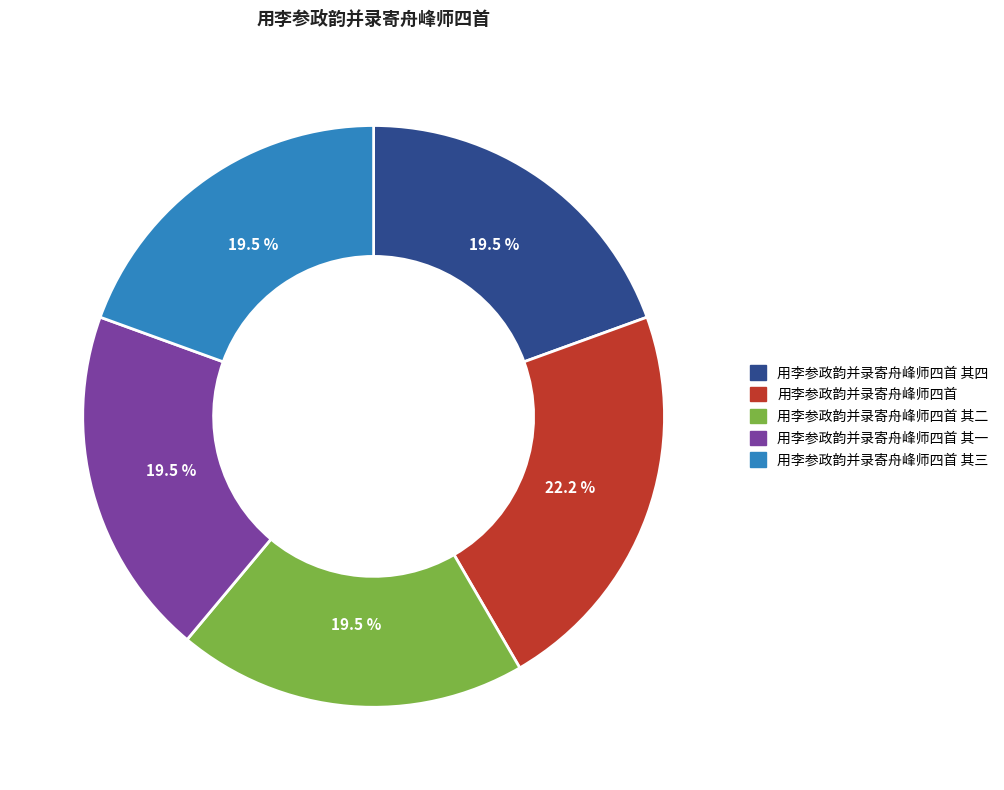

What is the largest slice in the pie chart?

用李参政韵并录寄舟峰师四首